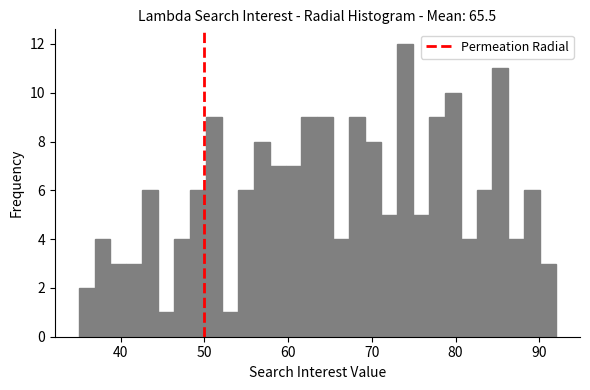

Around what value on the x-axis is the tallest bar? Give the approximate position of its centre, as read against the axis.

74